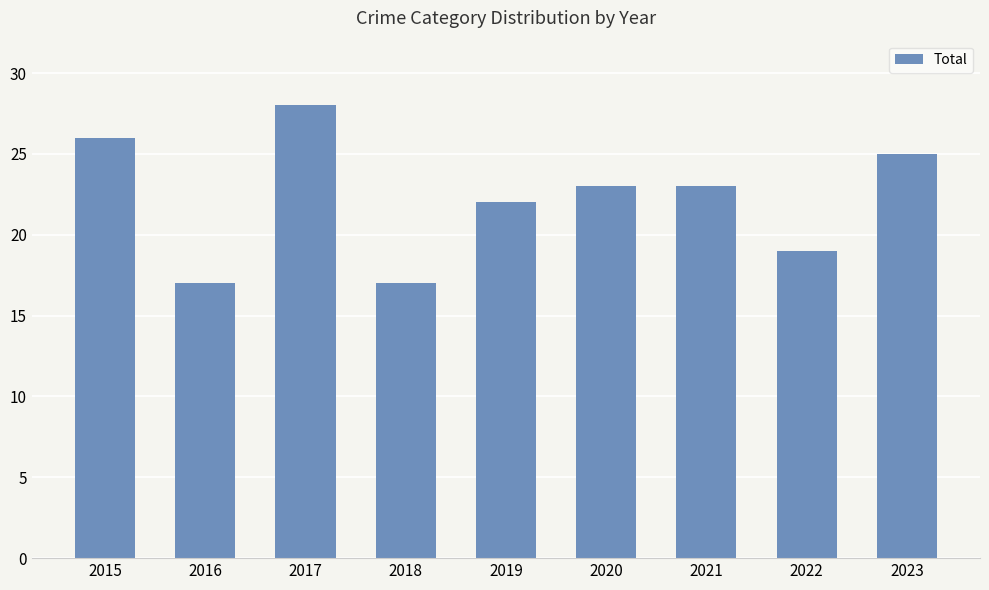

Reading left to right, list all the values displayed in this chart.

2015=26	2016=17	2017=28	2018=17	2019=22	2020=23	2021=23	2022=19	2023=25